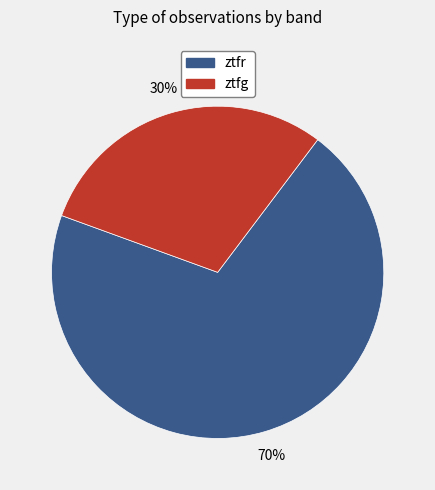

Count the number of slices in the pie.

2